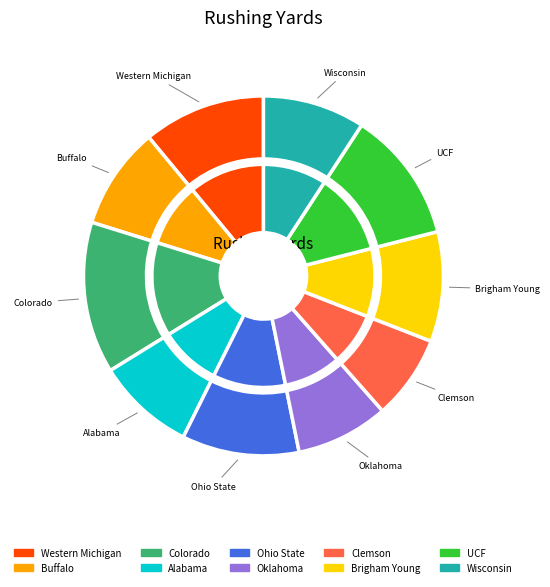

What is the largest slice in the pie chart?

Colorado